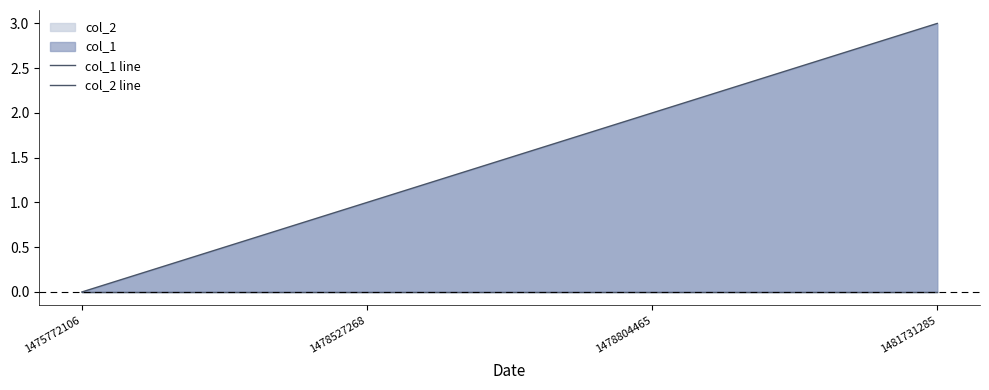

The value of col_1 line at 1475772106 is 0. True or false?

True